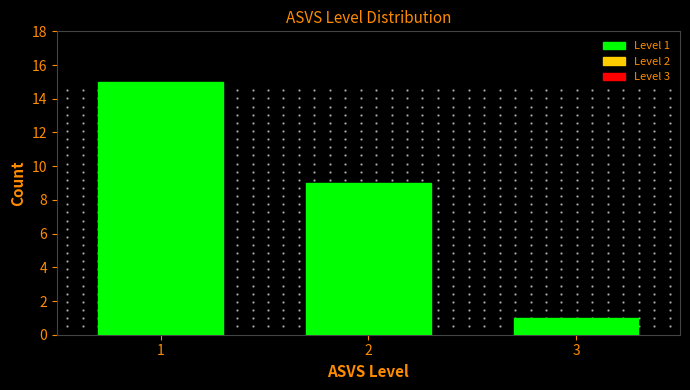

Reading left to right, what are all the values shown in this chart?

15	9	1